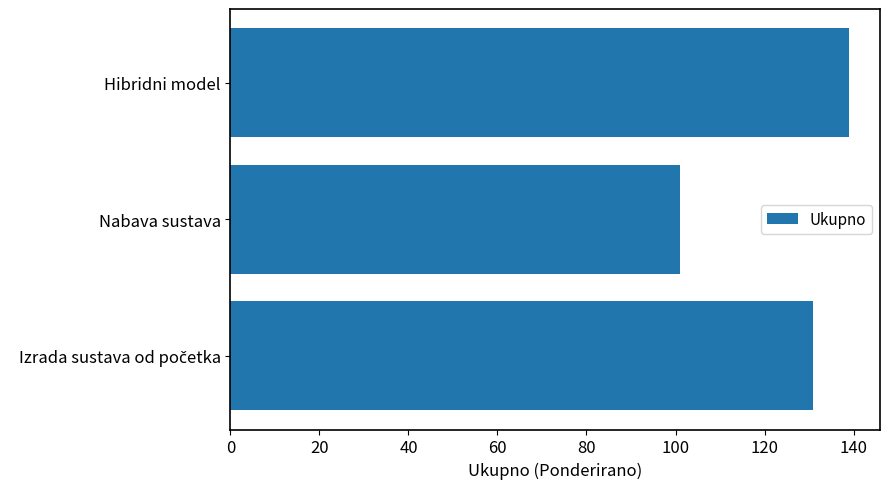

The value at Hibridni model is 49. True or false?

False